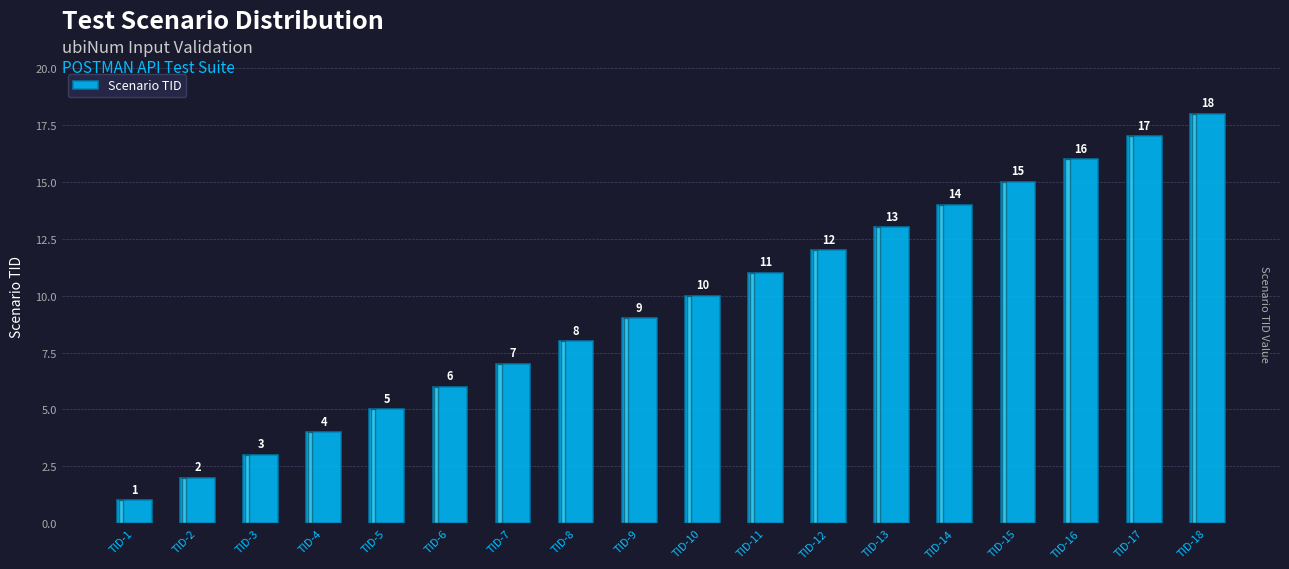

Reading left to right, list all the values displayed in this chart.

1	2	3	4	5	6	7	8	9	10	11	12	13	14	15	16	17	18